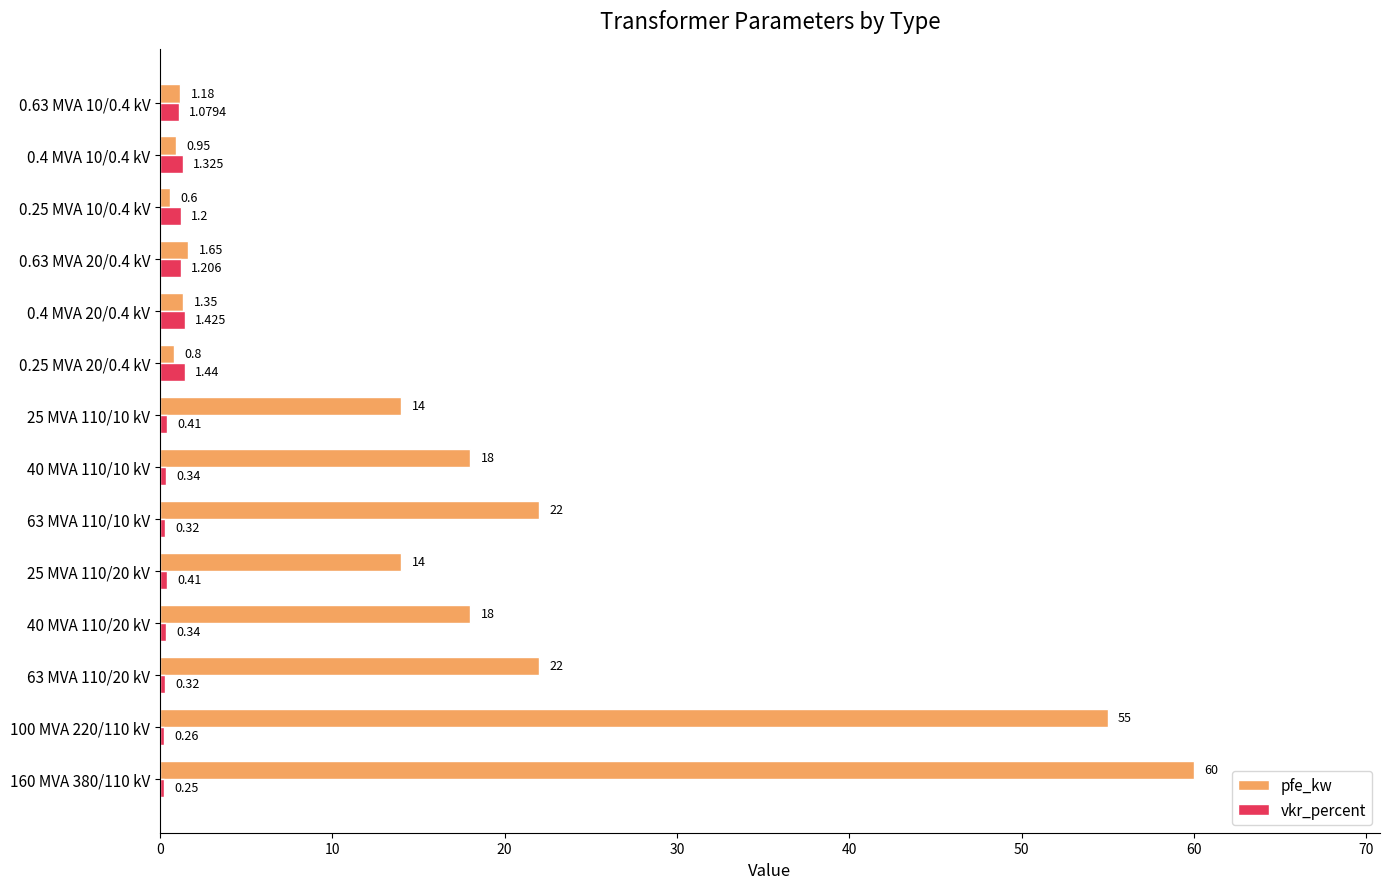

What are all the series names shown in the legend?

pfe_kw, vkr_percent